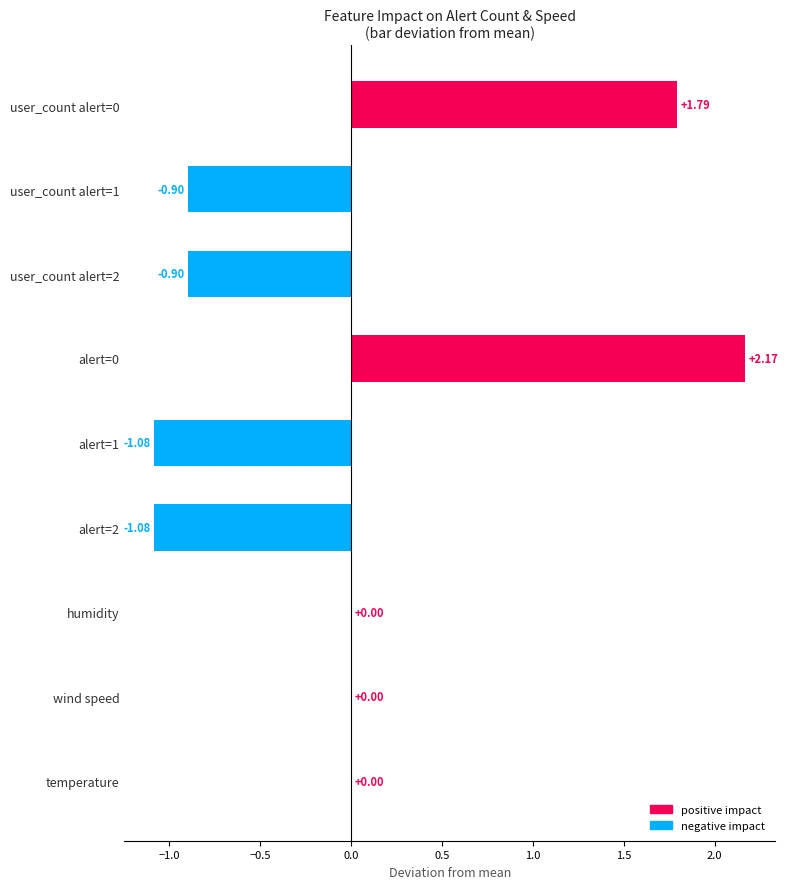

Is it true that negative impact equals 0.0 at alert=0?

True